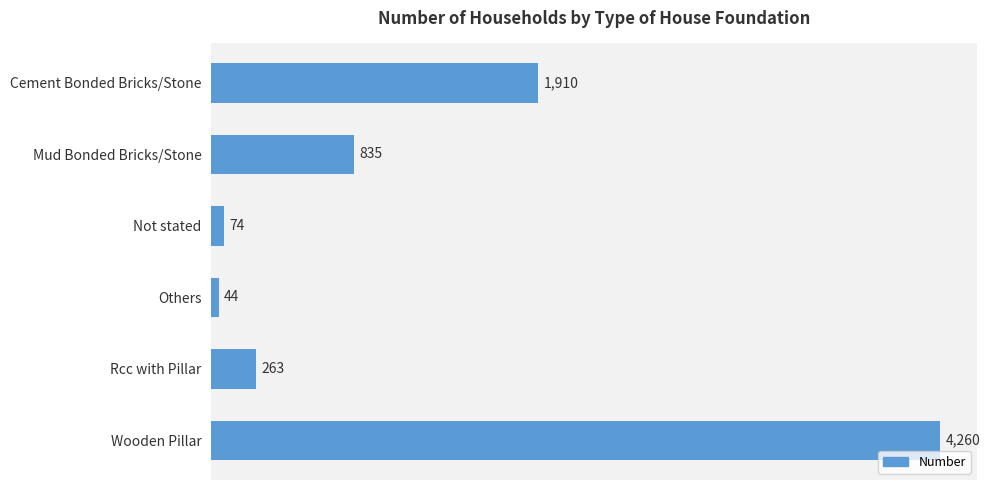

Reading top to bottom, transcribe all the data shown in this chart.

Cement Bonded Bricks/Stone=1910	Mud Bonded Bricks/Stone=835	Not stated=74	Others=44	Rcc with Pillar=263	Wooden Pillar=4260